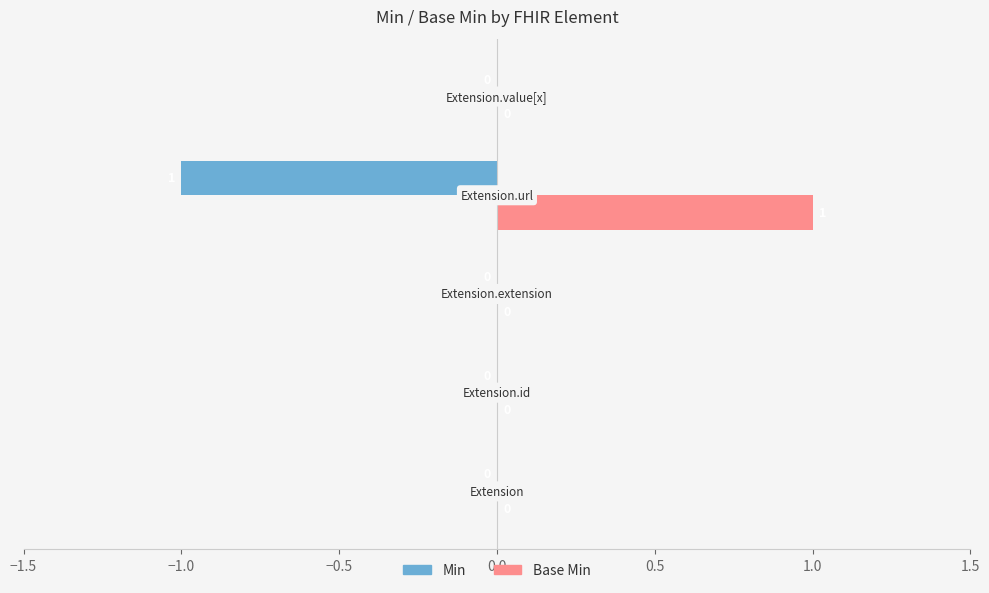

How many Base Min values are between 0 and 1?

5